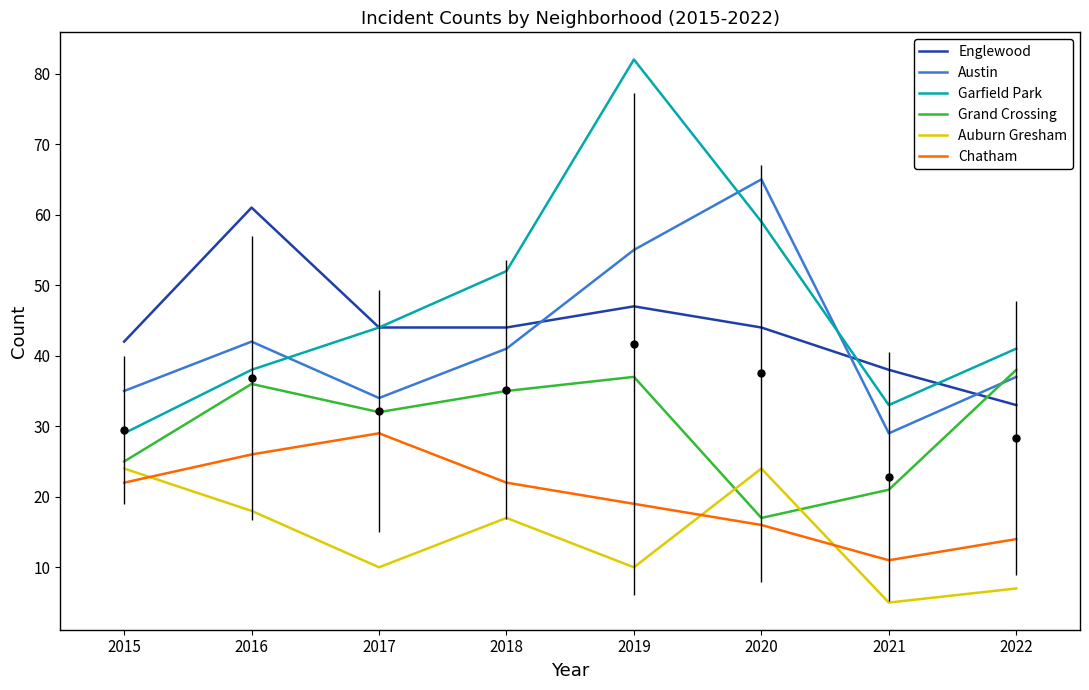

At which category does the chart reach its minimum across all series?

2021